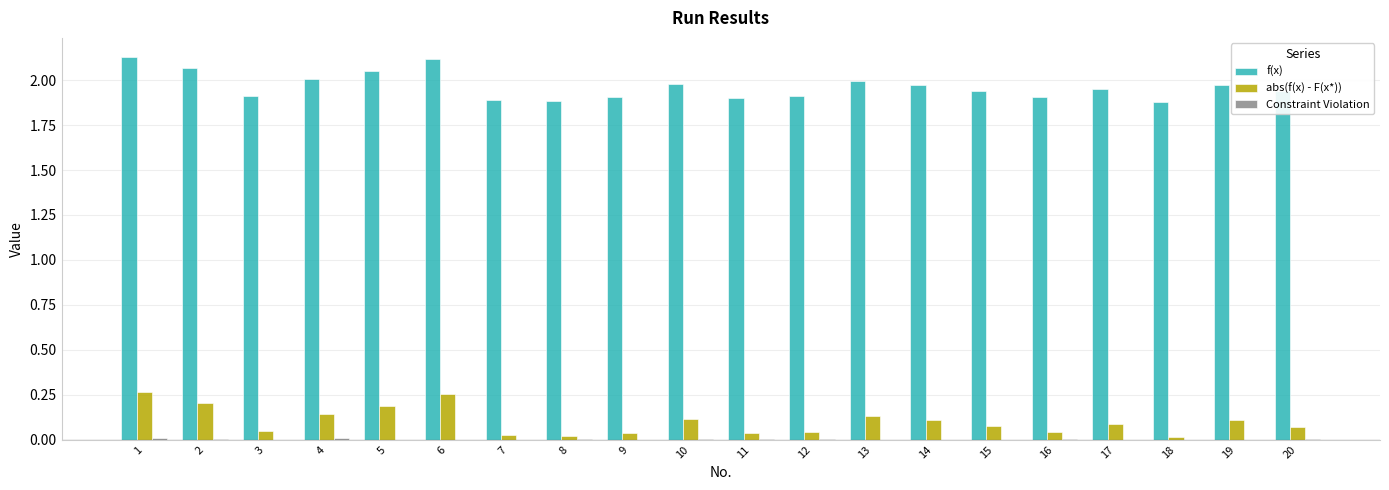

Is the value of f(x) at 10 greater than the value of abs(f(x) - F(x*)) at 19?

Yes